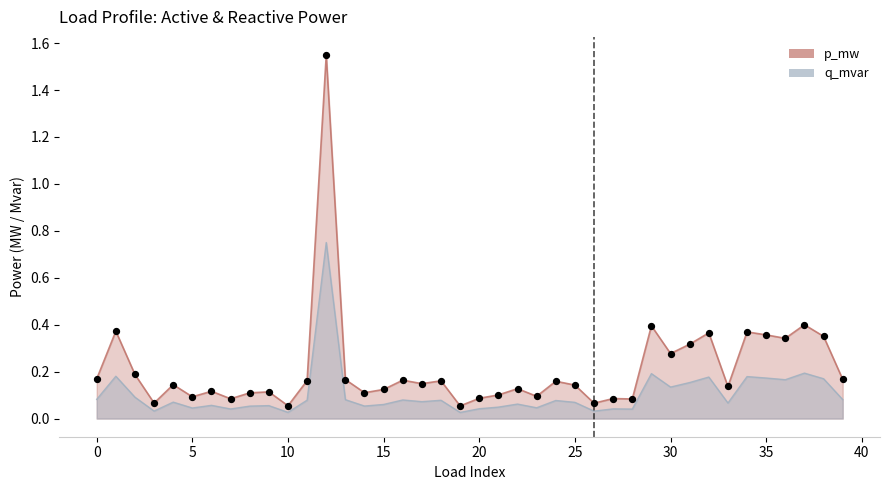

What is the total value across all series at 12?

2.3